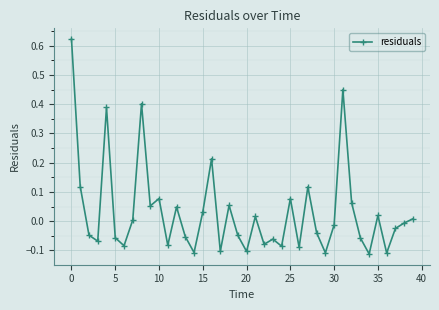

What is the difference between the maximum and minimum values?

0.7